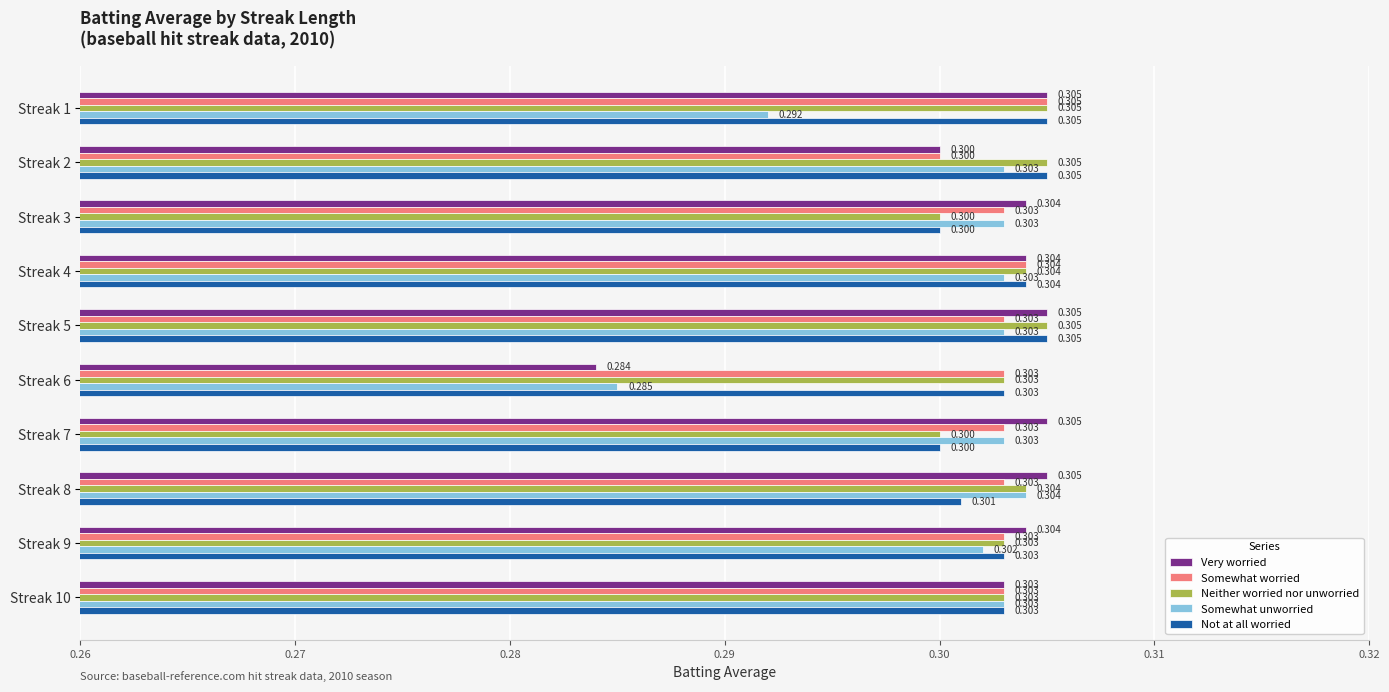

Which series has the largest range (max minus min)?

Very worried